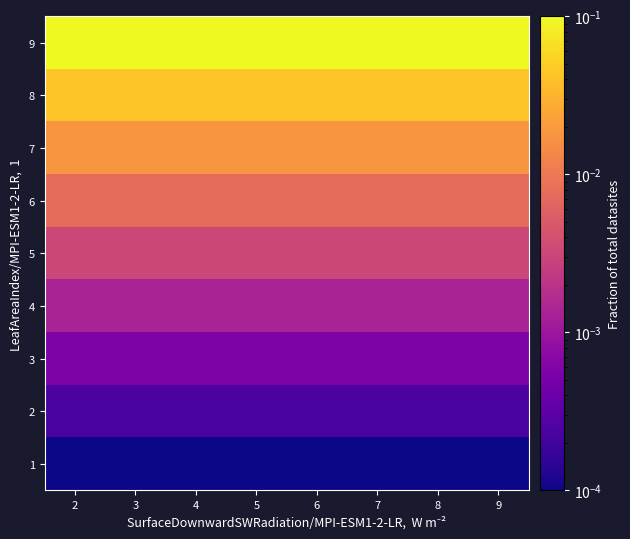

What is the difference between the highest and lowest values at 9?

0.1